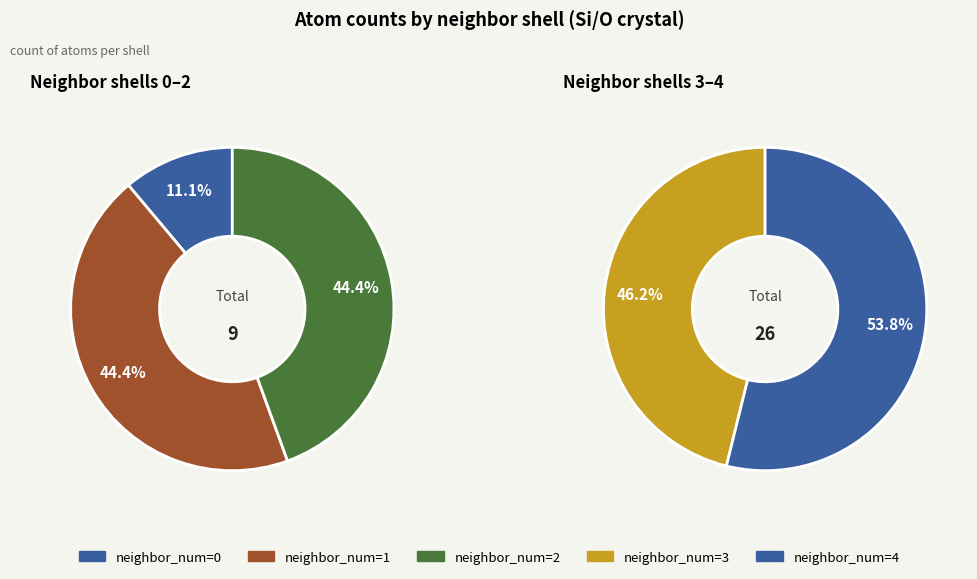

How much of the chart is everything except neighbor_num_0?

97.1%